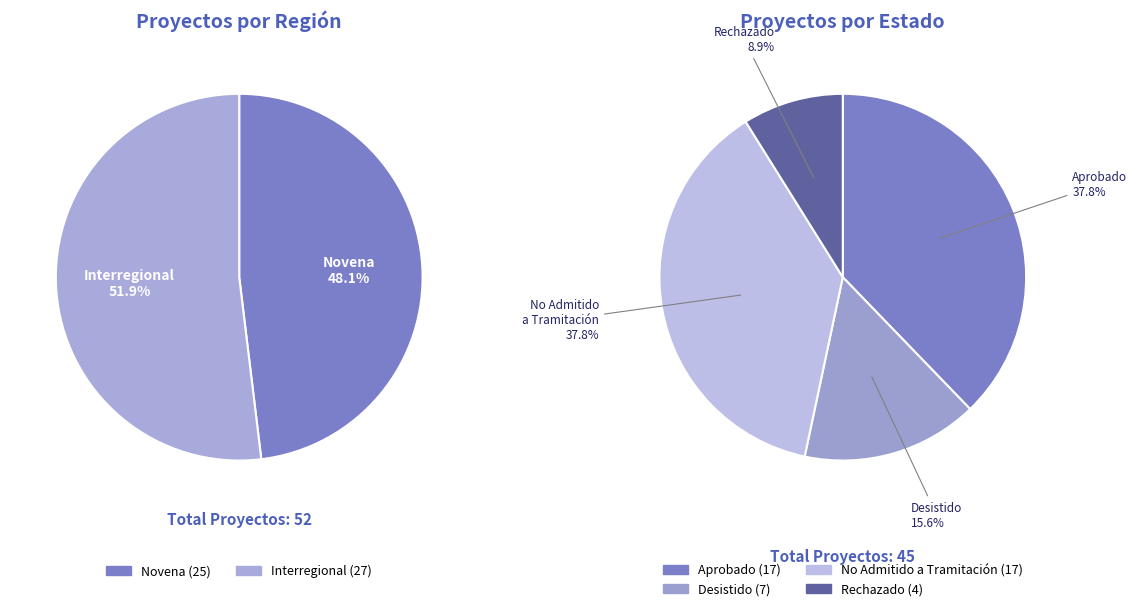

Which has a higher value, No Admitido a Tramitación or Interregional?

Interregional